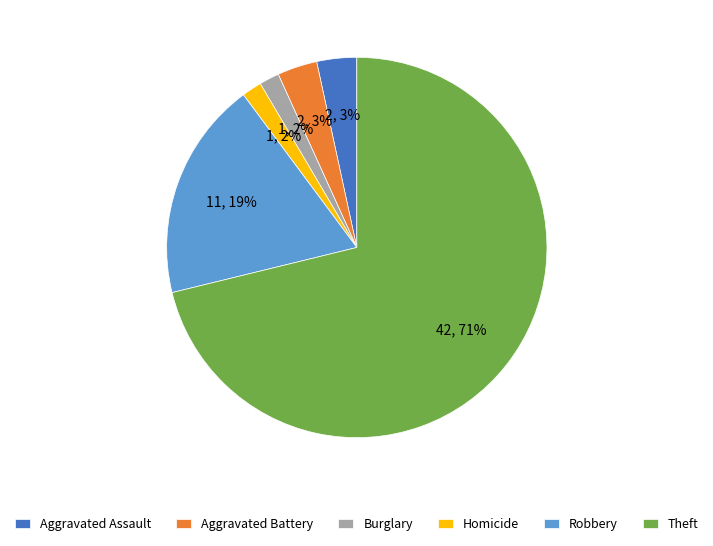

Which has a higher value, Homicide or Aggravated Assault?

Aggravated Assault